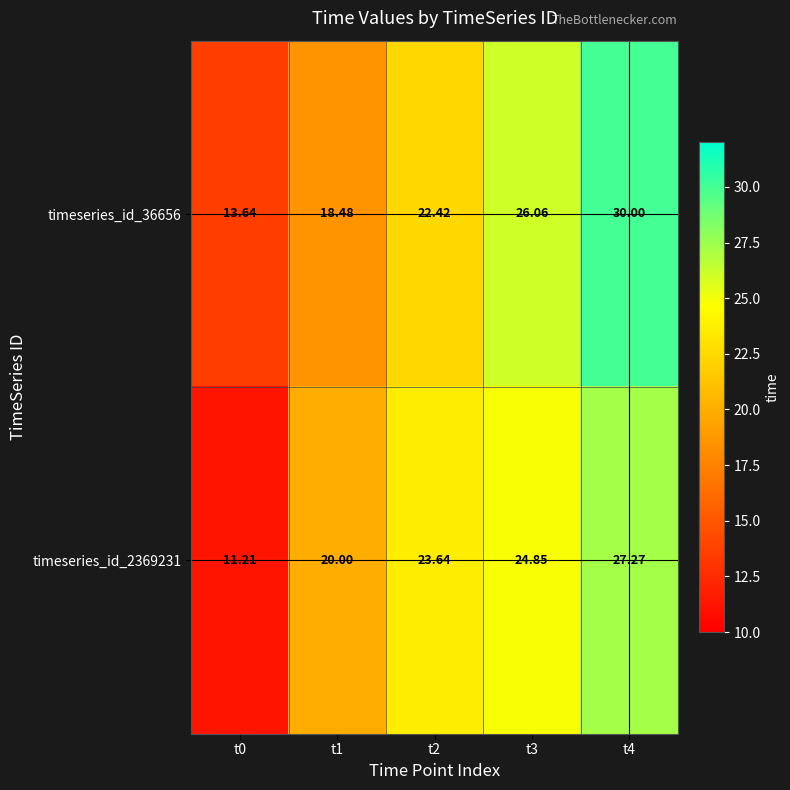

Is the value of timeseries_id_2369231 at t1 greater than the value of timeseries_id_36656 at t4?

No